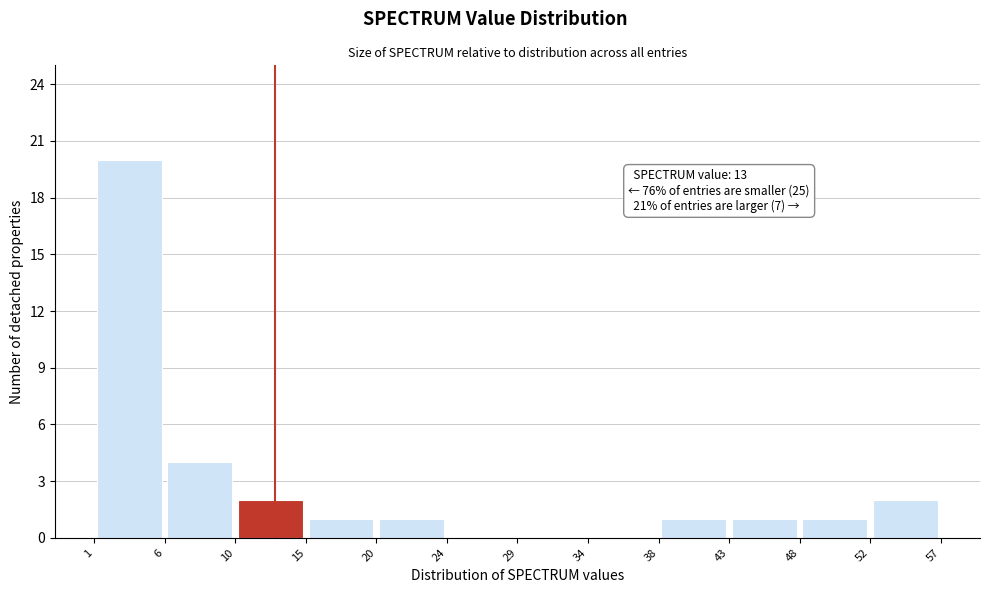

Over which range of the x-axis is the bar tallest?

1 to 6